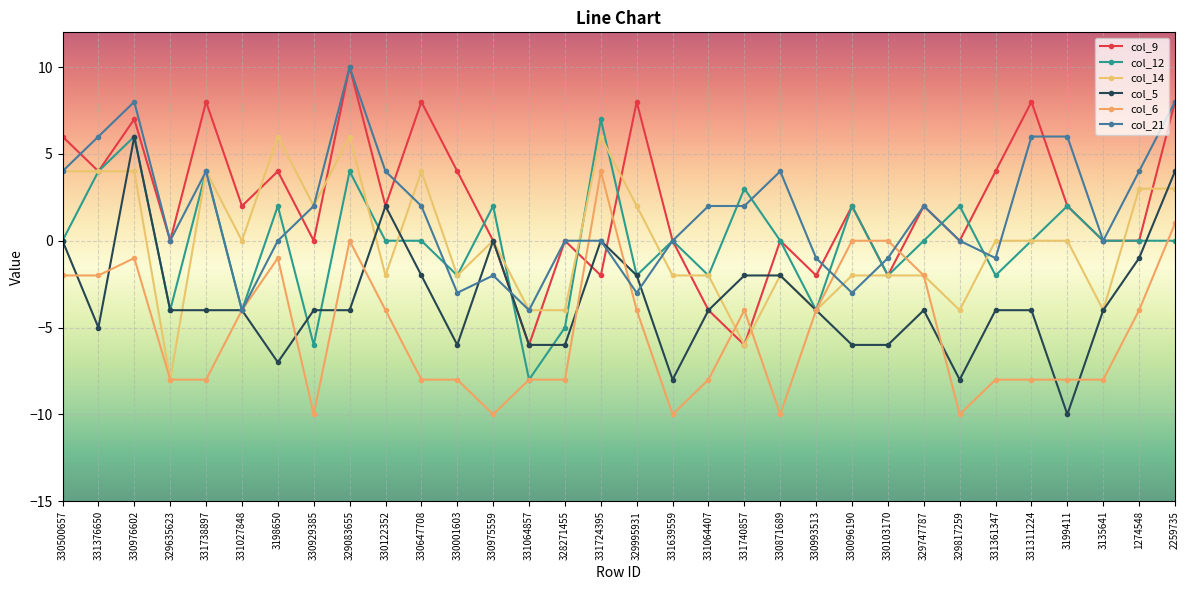

Reading left to right, transcribe all the data shown in this chart.

col_9: 330500657=6	331376650=4	330976602=7	329635623=0	331738897=8	331027848=2	3198650=4	330929385=0	329083655=10	330122352=2	330647708=8	330001603=4	330975559=0	331064857=-6	328271455=0	331724395=-2	329995931=8	331639559=0	331064407=-4	331740857=-6	330871689=0	330993513=-2	330096190=2	330103170=-2	329747787=2	329817259=0	331361347=4	331311224=8	3199411=2	3135641=0	1274548=0	2259735=8
col_12: 330500657=0	331376650=4	330976602=6	329635623=-4	331738897=4	331027848=-4	3198650=2	330929385=-6	329083655=4	330122352=0	330647708=0	330001603=-2	330975559=2	331064857=-8	328271455=-5	331724395=7	329995931=-2	331639559=0	331064407=-2	331740857=3	330871689=0	330993513=-4	330096190=2	330103170=-2	329747787=0	329817259=2	331361347=-2	331311224=0	3199411=2	3135641=0	1274548=0	2259735=0
col_14: 330500657=4	331376650=4	330976602=4	329635623=-8	331738897=4	331027848=0	3198650=6	330929385=2	329083655=6	330122352=-2	330647708=4	330001603=-2	330975559=0	331064857=-4	328271455=-4	331724395=6	329995931=2	331639559=-2	331064407=-2	331740857=-6	330871689=-2	330993513=-4	330096190=-2	330103170=-2	329747787=-2	329817259=-4	331361347=0	331311224=0	3199411=0	3135641=-4	1274548=3	2259735=3
col_5: 330500657=0	331376650=-5	330976602=6	329635623=-4	331738897=-4	331027848=-4	3198650=-7	330929385=-4	329083655=-4	330122352=2	330647708=-2	330001603=-6	330975559=0	331064857=-6	328271455=-6	331724395=0	329995931=-2	331639559=-8	331064407=-4	331740857=-2	330871689=-2	330993513=-4	330096190=-6	330103170=-6	329747787=-4	329817259=-8	331361347=-4	331311224=-4	3199411=-10	3135641=-4	1274548=-1	2259735=4
col_6: 330500657=-2	331376650=-2	330976602=-1	329635623=-8	331738897=-8	331027848=-4	3198650=-1	330929385=-10	329083655=0	330122352=-4	330647708=-8	330001603=-8	330975559=-10	331064857=-8	328271455=-8	331724395=4	329995931=-4	331639559=-10	331064407=-8	331740857=-4	330871689=-10	330993513=-4	330096190=0	330103170=0	329747787=-2	329817259=-10	331361347=-8	331311224=-8	3199411=-8	3135641=-8	1274548=-4	2259735=1
col_21: 330500657=4	331376650=6	330976602=8	329635623=0	331738897=4	331027848=-4	3198650=0	330929385=2	329083655=10	330122352=4	330647708=2	330001603=-3	330975559=-2	331064857=-4	328271455=0	331724395=0	329995931=-3	331639559=0	331064407=2	331740857=2	330871689=4	330993513=-1	330096190=-3	330103170=-1	329747787=2	329817259=0	331361347=-1	331311224=6	3199411=6	3135641=0	1274548=4	2259735=8